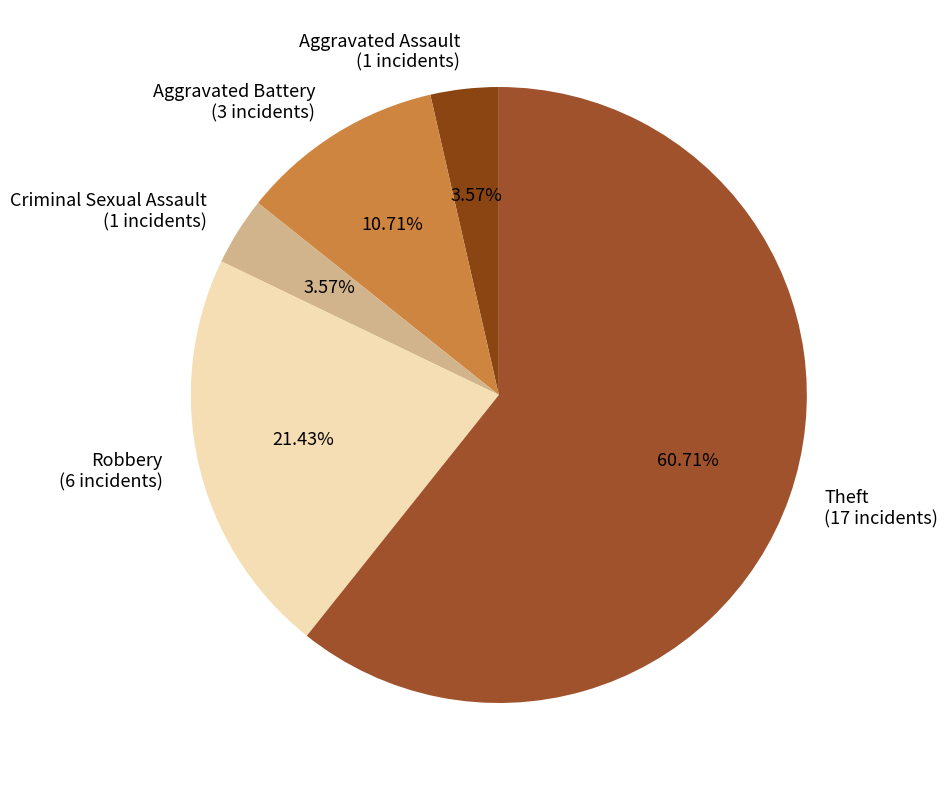

How many slices are in this pie chart?

5